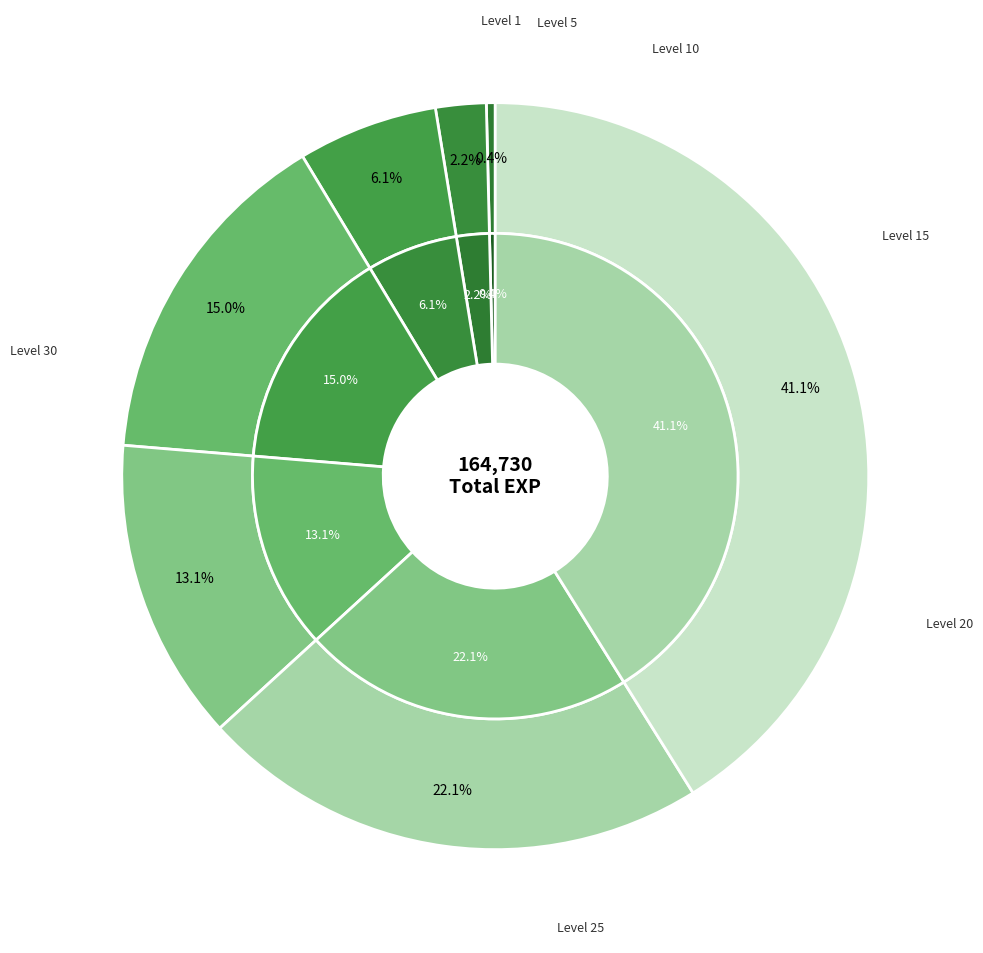

How many slices are in this pie chart?

7